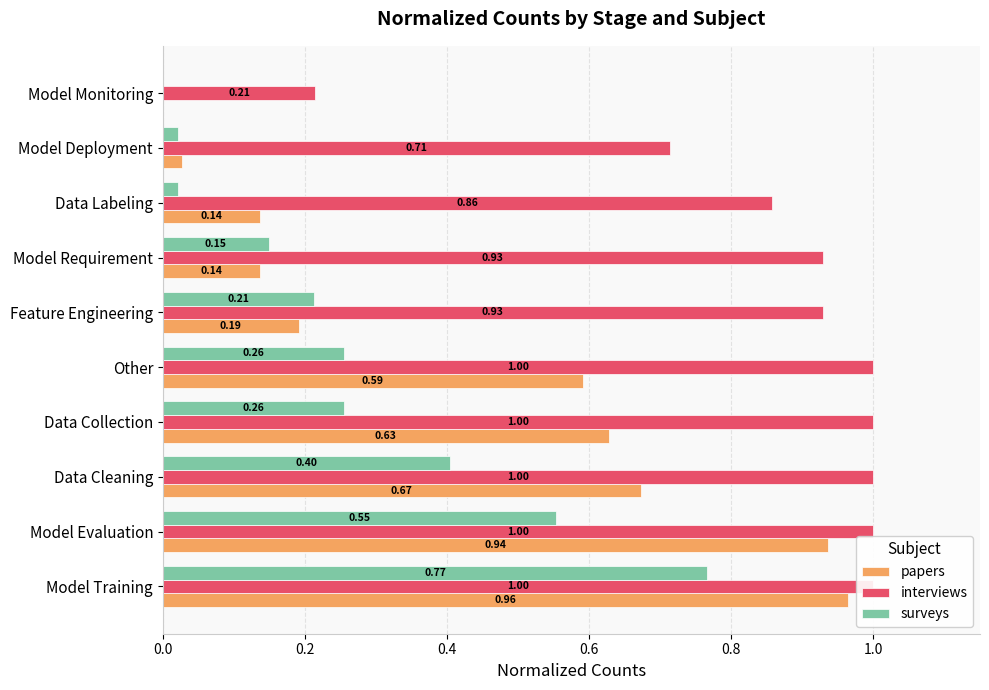

How many values in surveys are above zero?

9